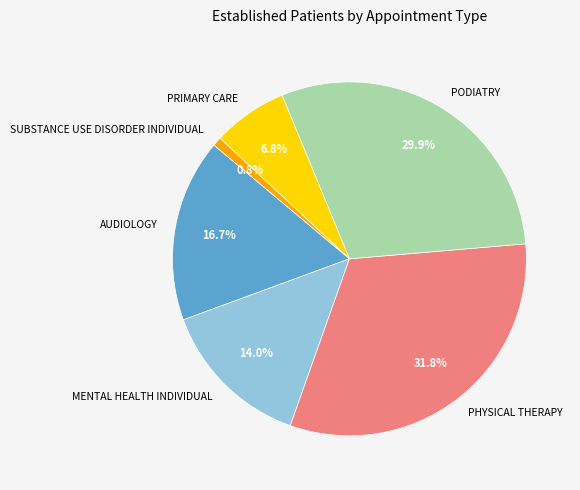

How many slices are in this pie chart?

6